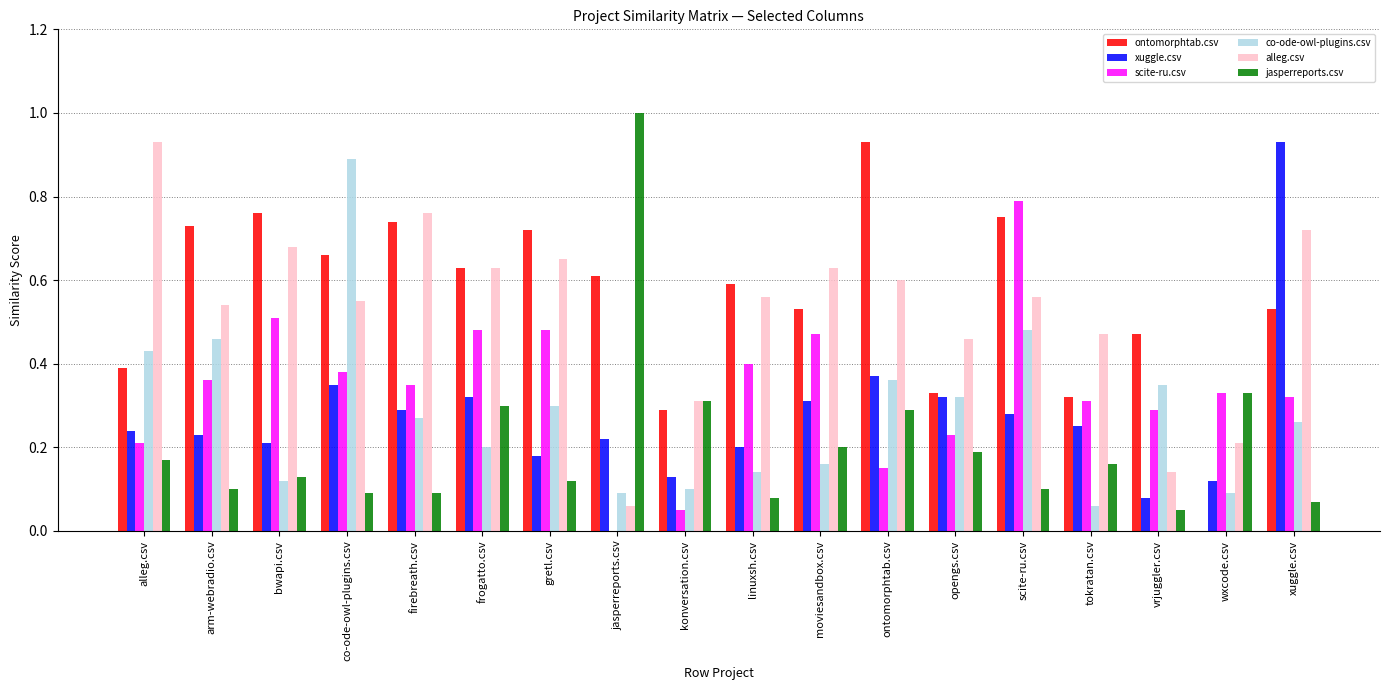

What is the sum of all xuggle.csv values?

5.0